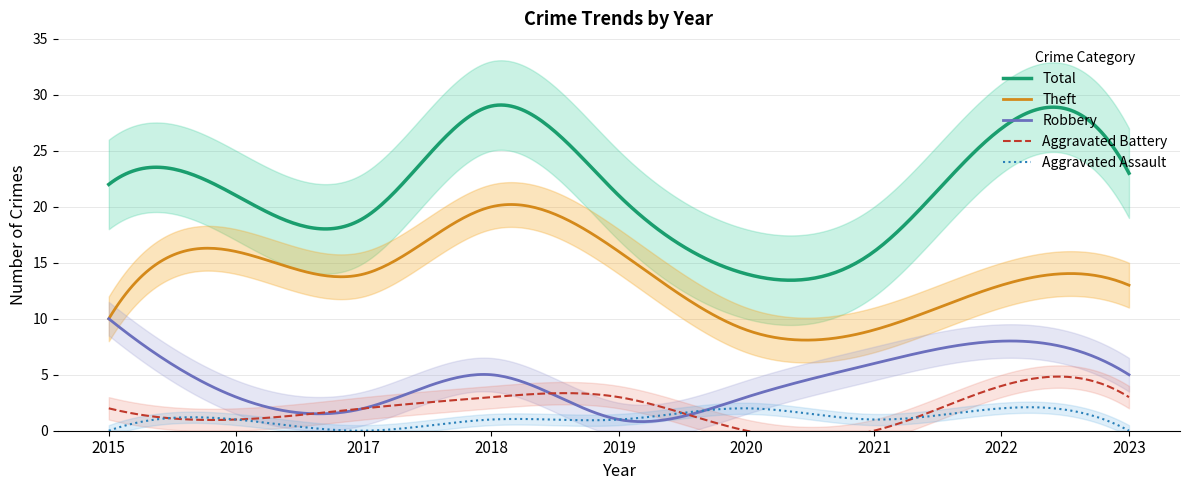

Is it true that Theft equals 3 at 2021?

False